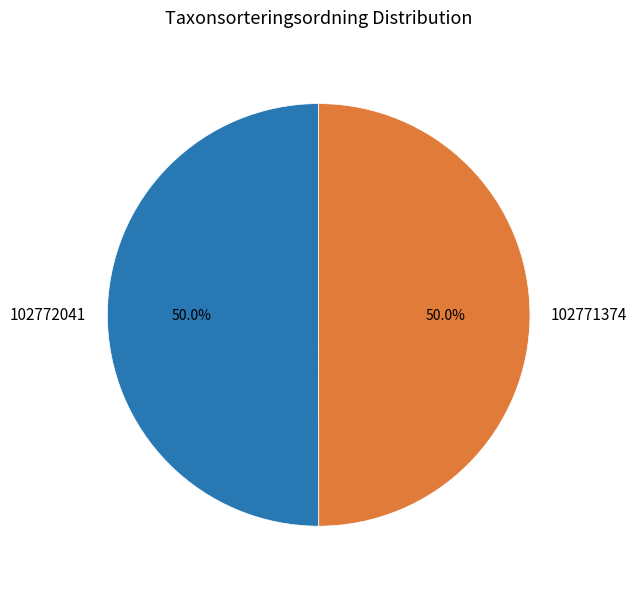

Is the sum of 102772041 and 102771374 greater than half?

Yes